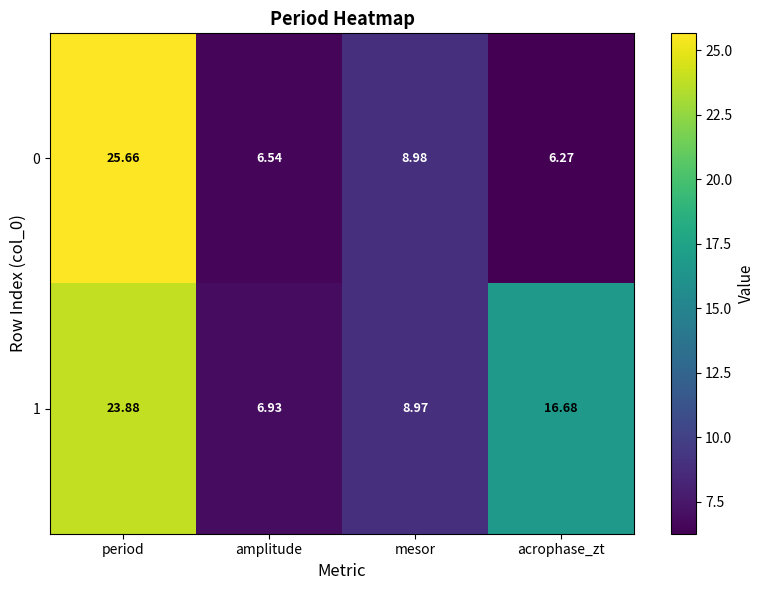

Which series has the largest range (max minus min)?

0